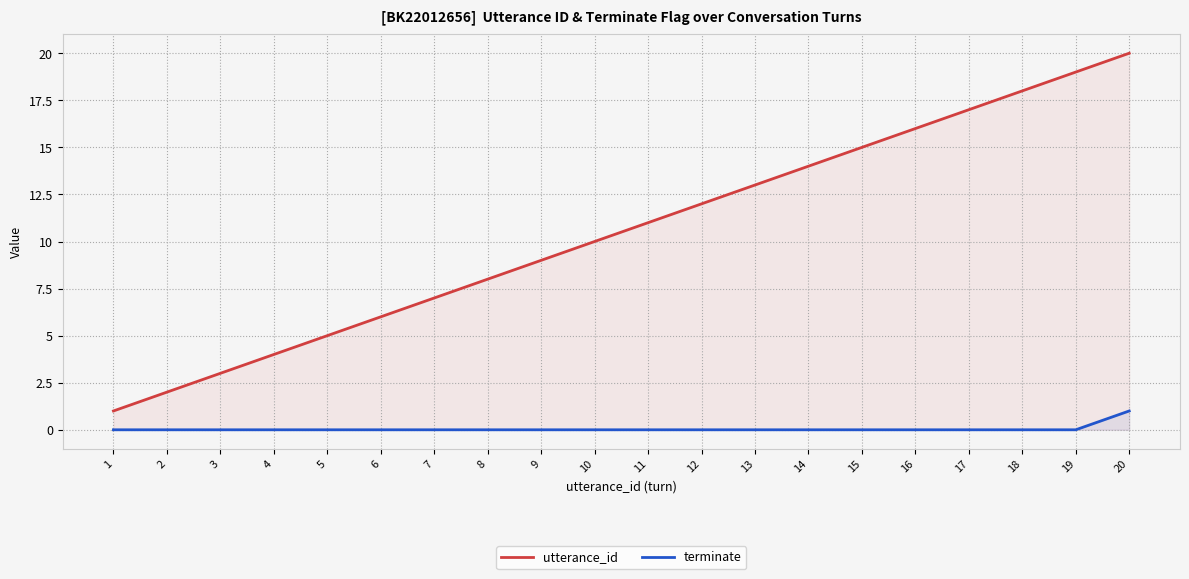

At which label does utterance_id reach its minimum?

1